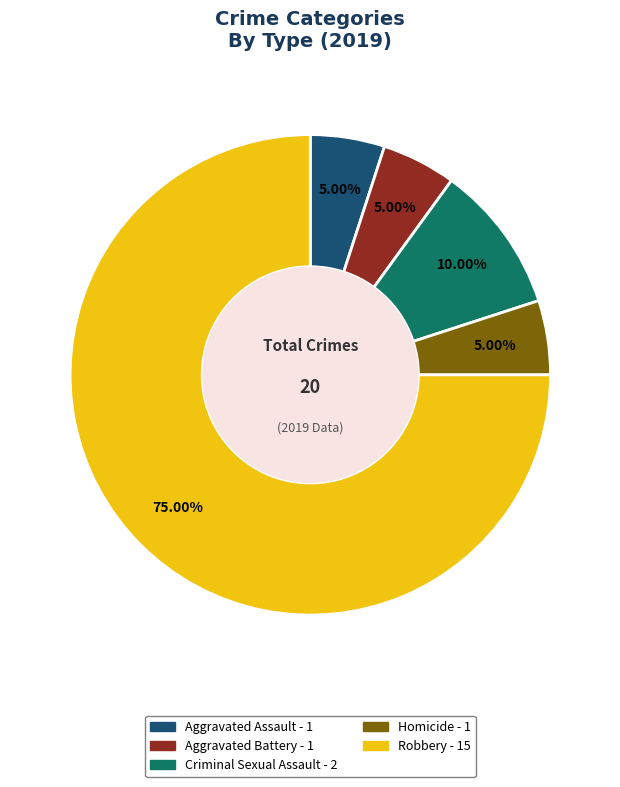

Count the number of slices in the pie.

5